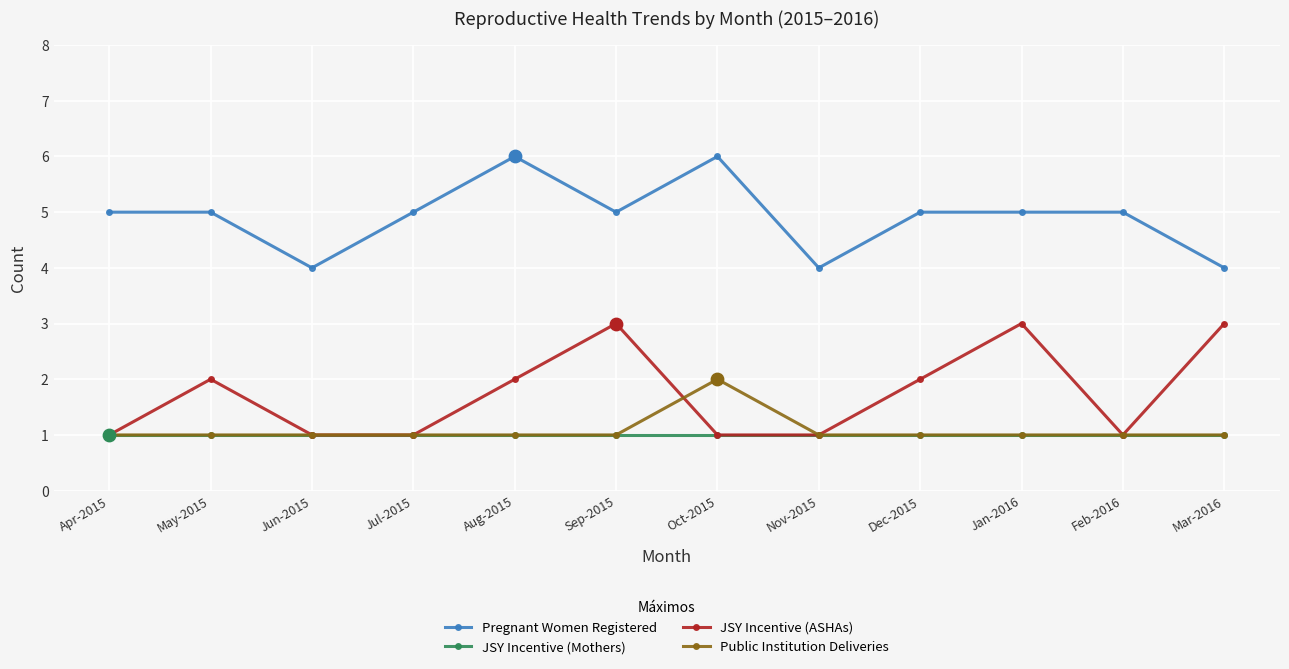

What is the total value across all series at Jan-2016?

10